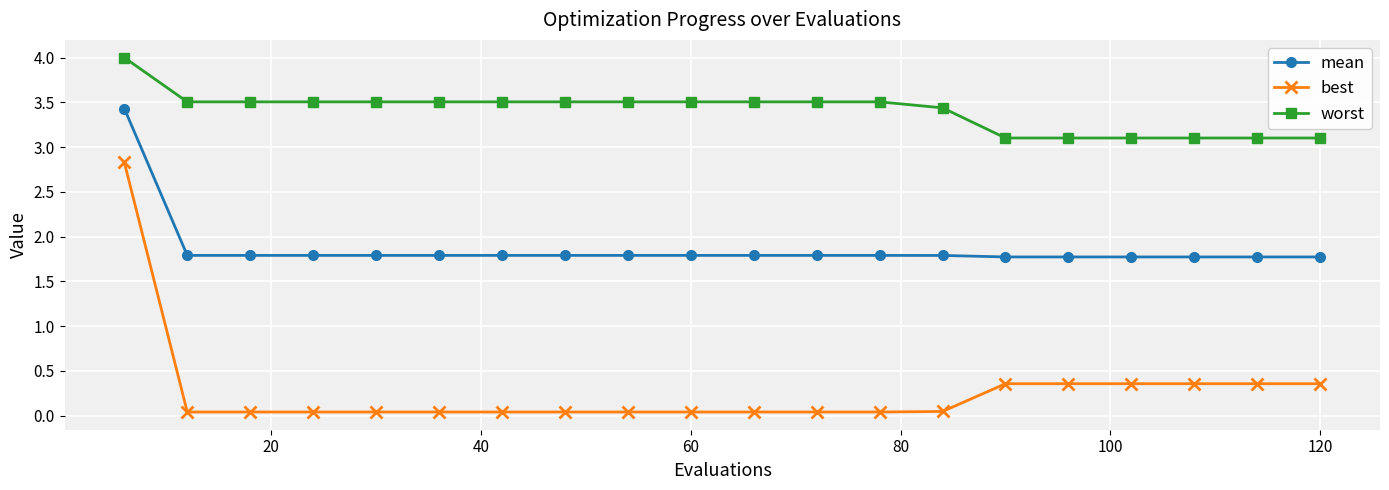

Does the chart display data point markers on the line(s)?

Yes